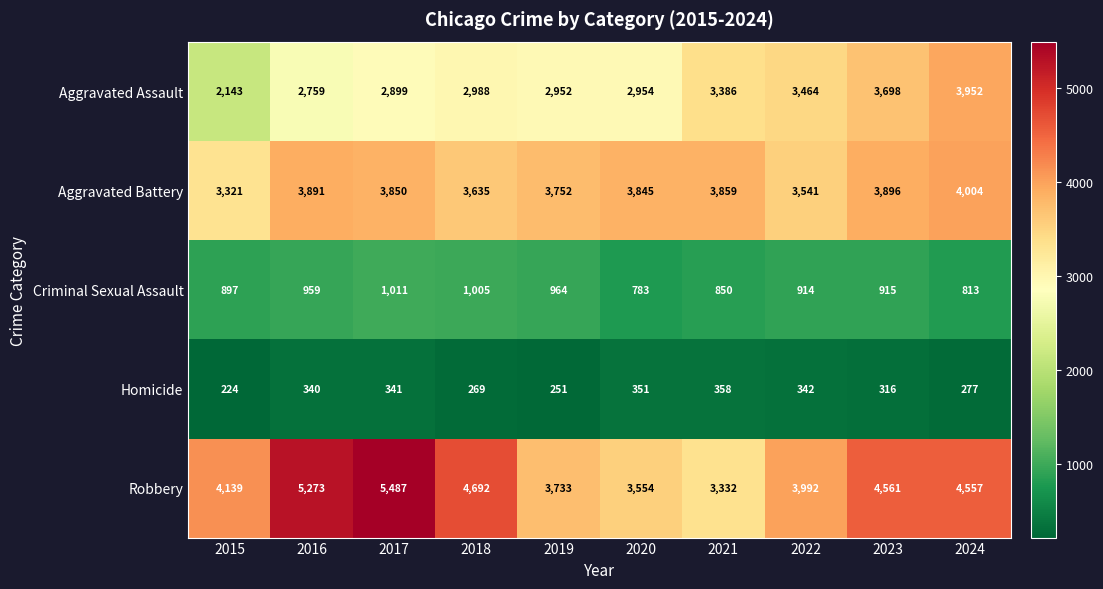

What is the average value of the Homicide series?

307